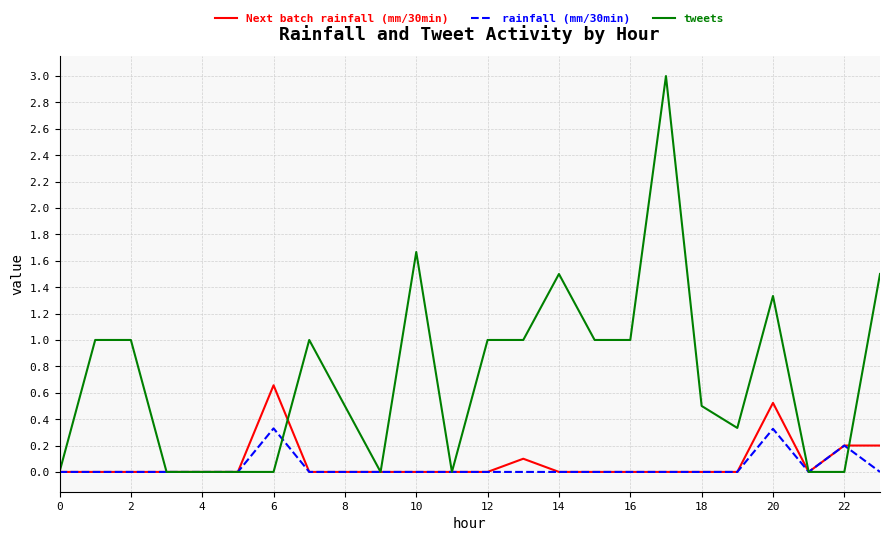

What is the highest value of the tweets series?

3.0